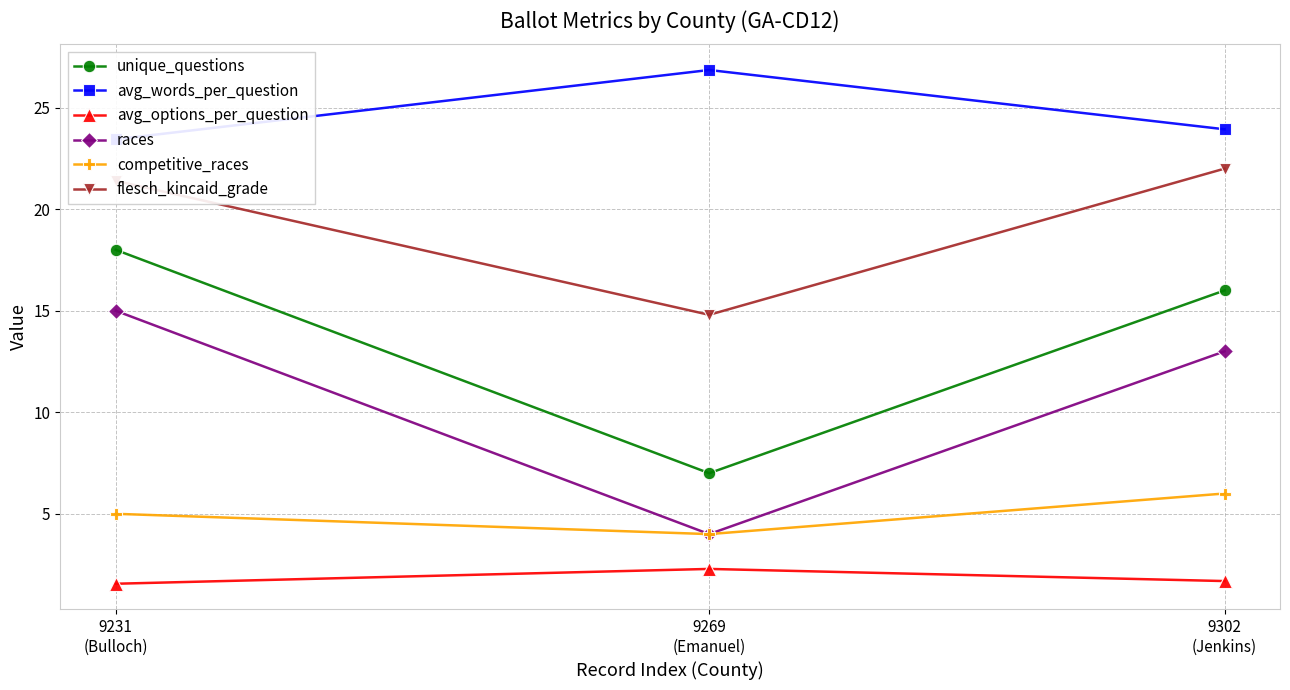

What is the total value across all series at 9231
(Bulloch)?

84.4